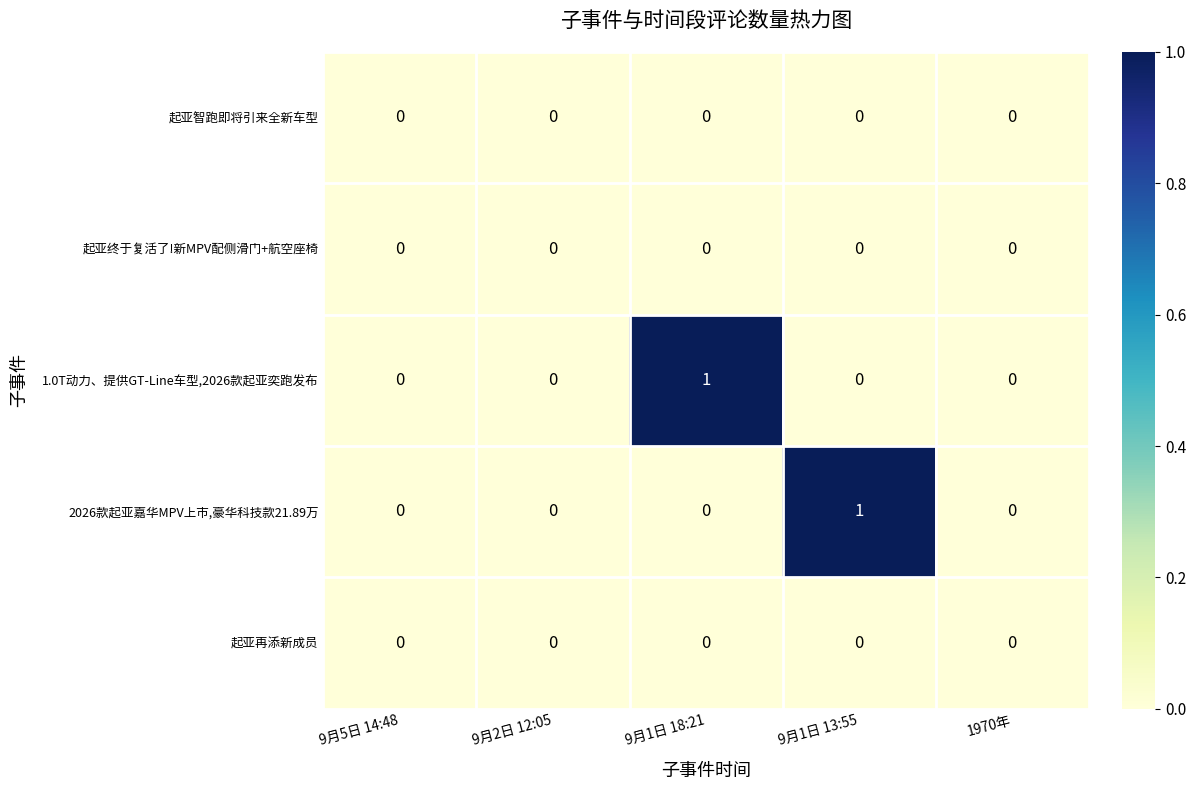

Reading left to right, transcribe all the data shown in this chart.

起亚智跑即将引来全新车型: 9月5日 14:48=0	9月2日 12:05=0	9月1日 18:21=0	9月1日 13:55=0	1970年=0
起亚终于复活了!新MPV配侧滑门+航空座椅: 9月5日 14:48=0	9月2日 12:05=0	9月1日 18:21=0	9月1日 13:55=0	1970年=0
1.0T动力、提供GT-Line车型,2026款起亚奕跑发布: 9月5日 14:48=0	9月2日 12:05=0	9月1日 18:21=1	9月1日 13:55=0	1970年=0
2026款起亚嘉华MPV上市,豪华科技款21.89万: 9月5日 14:48=0	9月2日 12:05=0	9月1日 18:21=0	9月1日 13:55=1	1970年=0
起亚再添新成员: 9月5日 14:48=0	9月2日 12:05=0	9月1日 18:21=0	9月1日 13:55=0	1970年=0